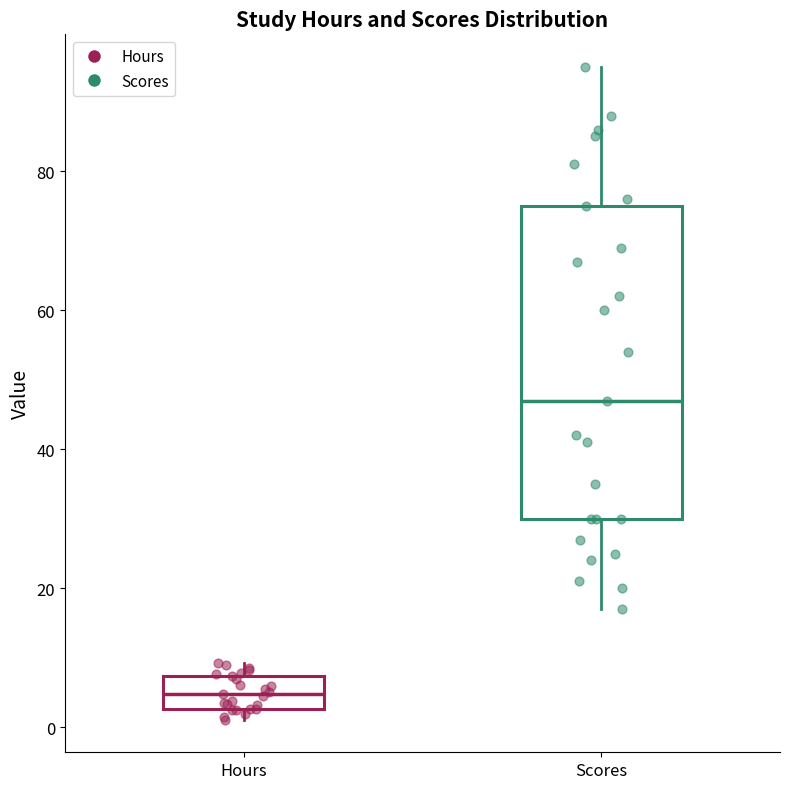

Where is the lower edge of the box for Scores on the y-axis? The values are not printed on the chart, so give them approximately, as read against the axis.

30